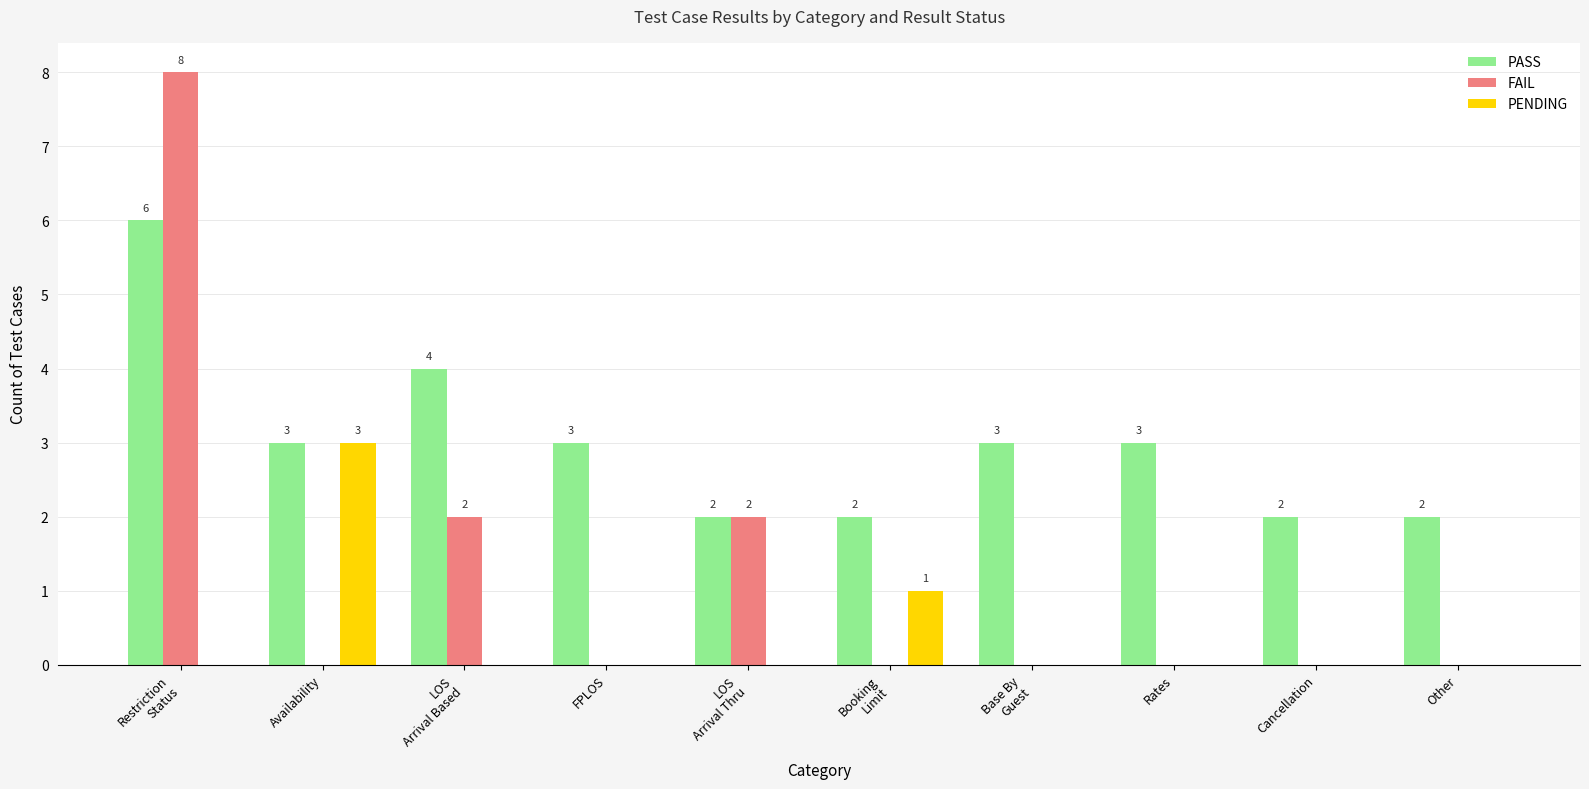

Which series has the largest total across all categories?

PASS